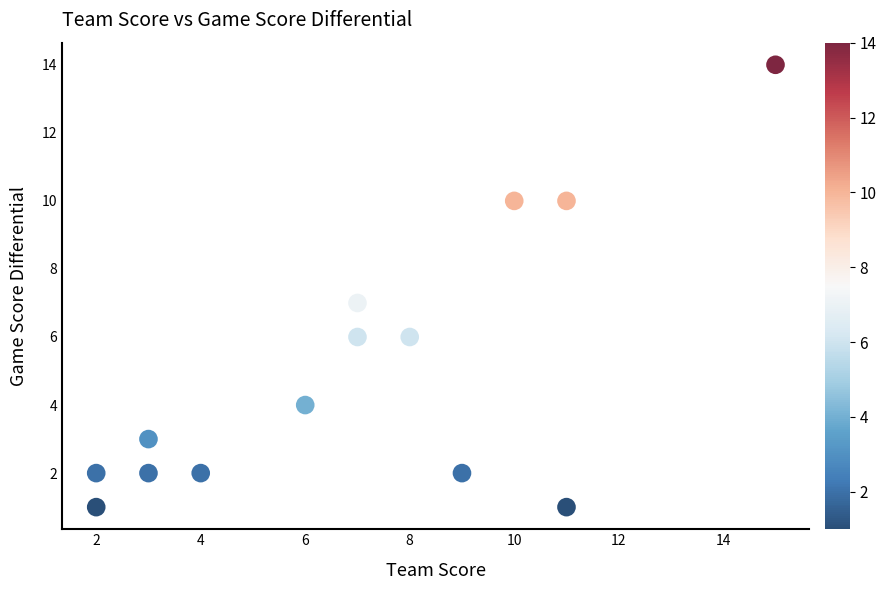

What is the range of X values (max minus min)?

13